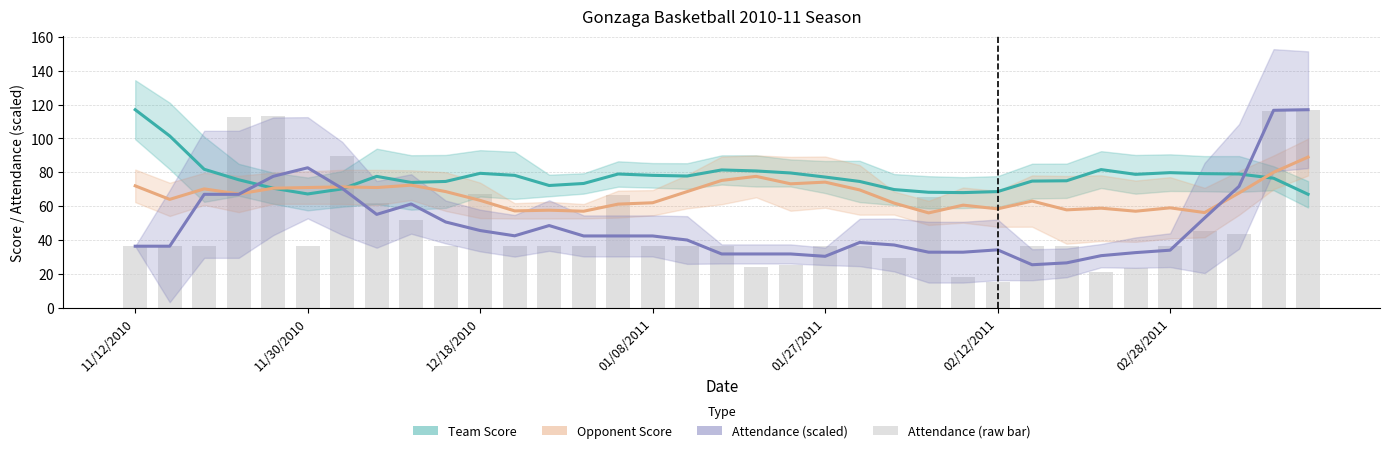

Does the chart contain any negative values?

No